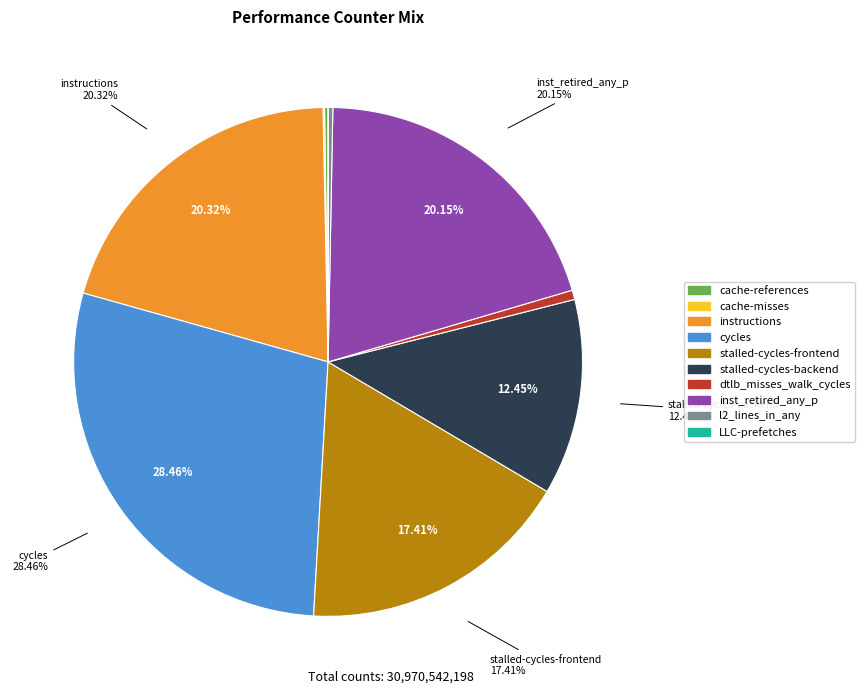

Does cycles account for over 50% of the chart?

No